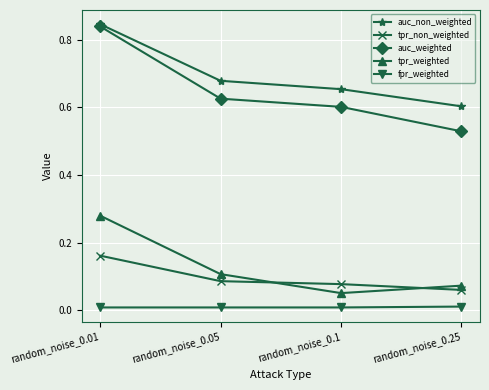

True or false: auc_non_weighted has a value of 0.6 at random_noise_0.25.

True